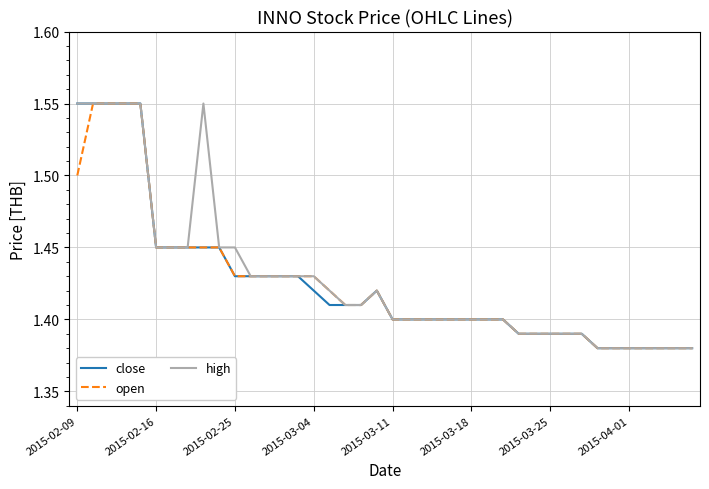

Which series has the widest spread of values?

close